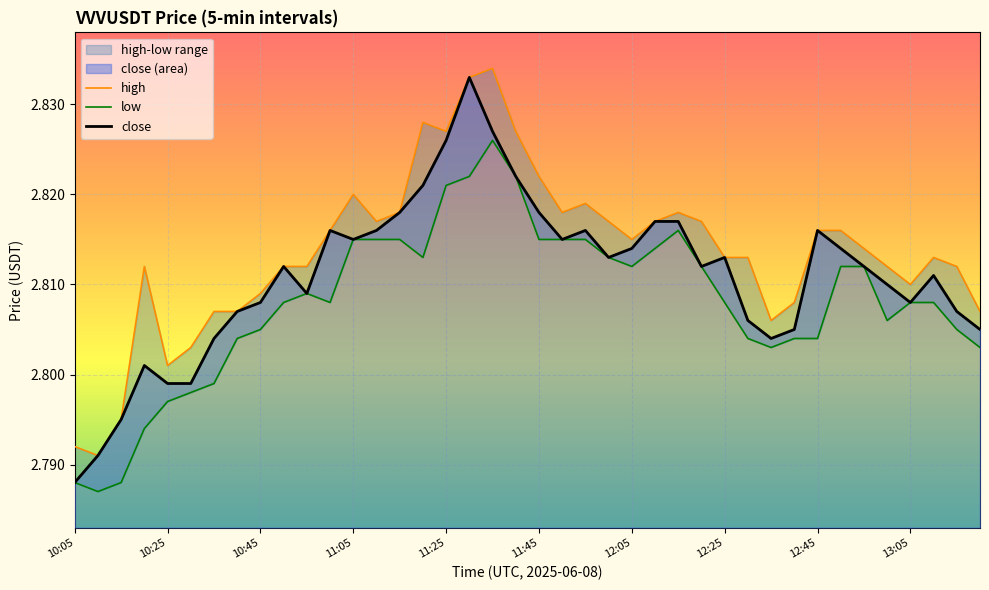

At which label is close closest to 2?

10:05